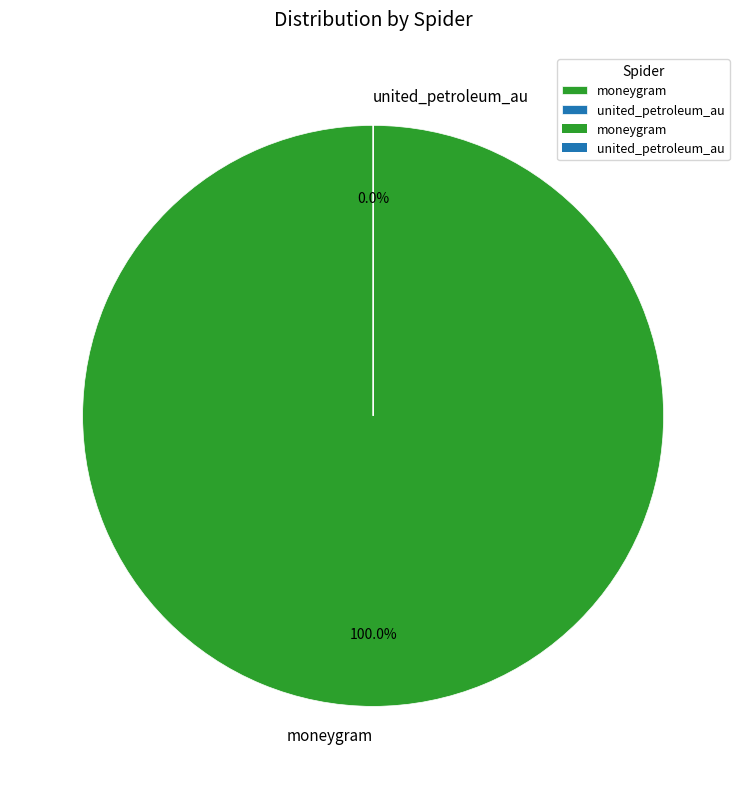

The moneygram slice represents 100% of the pie. True or false?

True